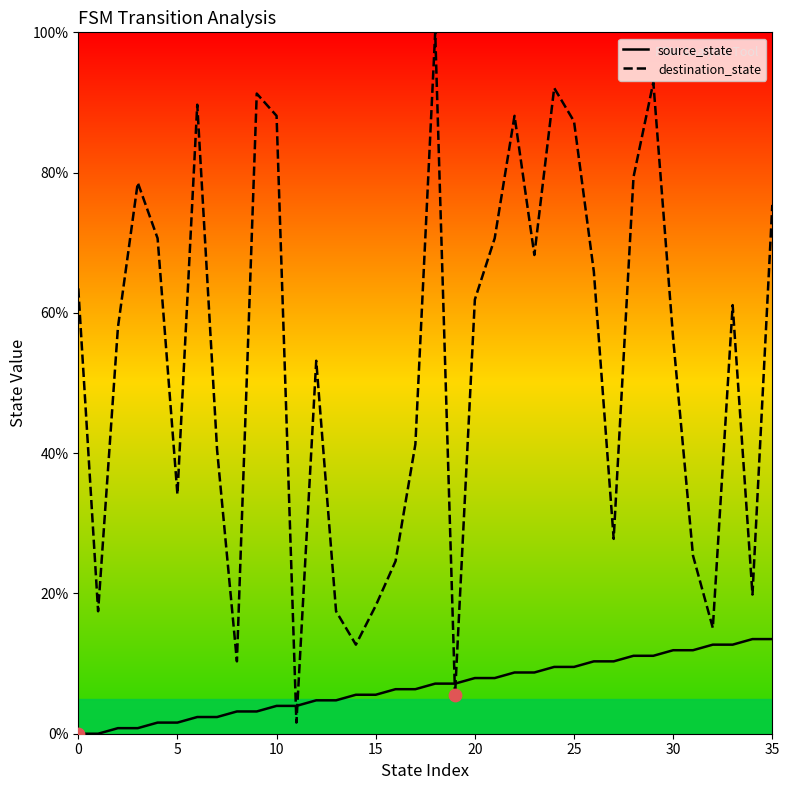

Which series has the largest total across all categories?

destination_state